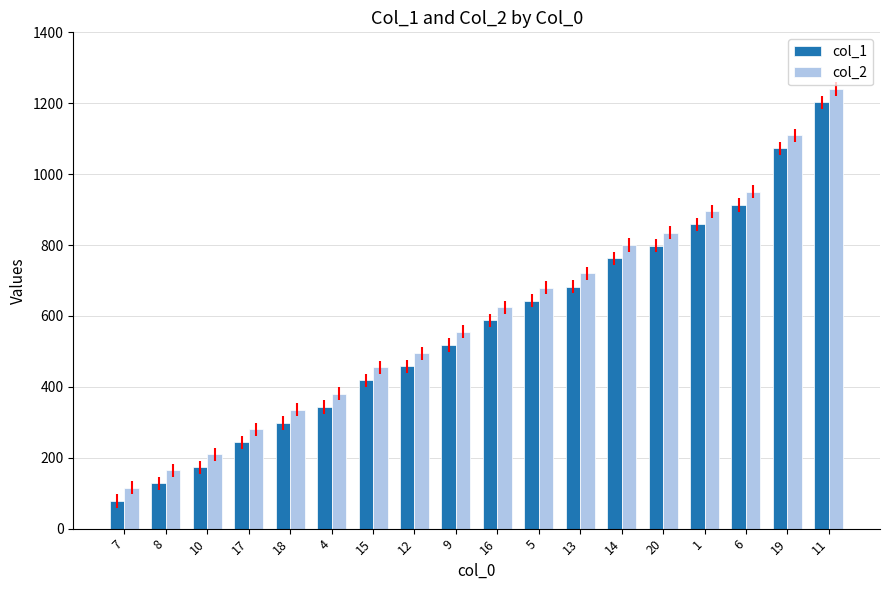

What is the difference between the highest and lowest values at 18?

37